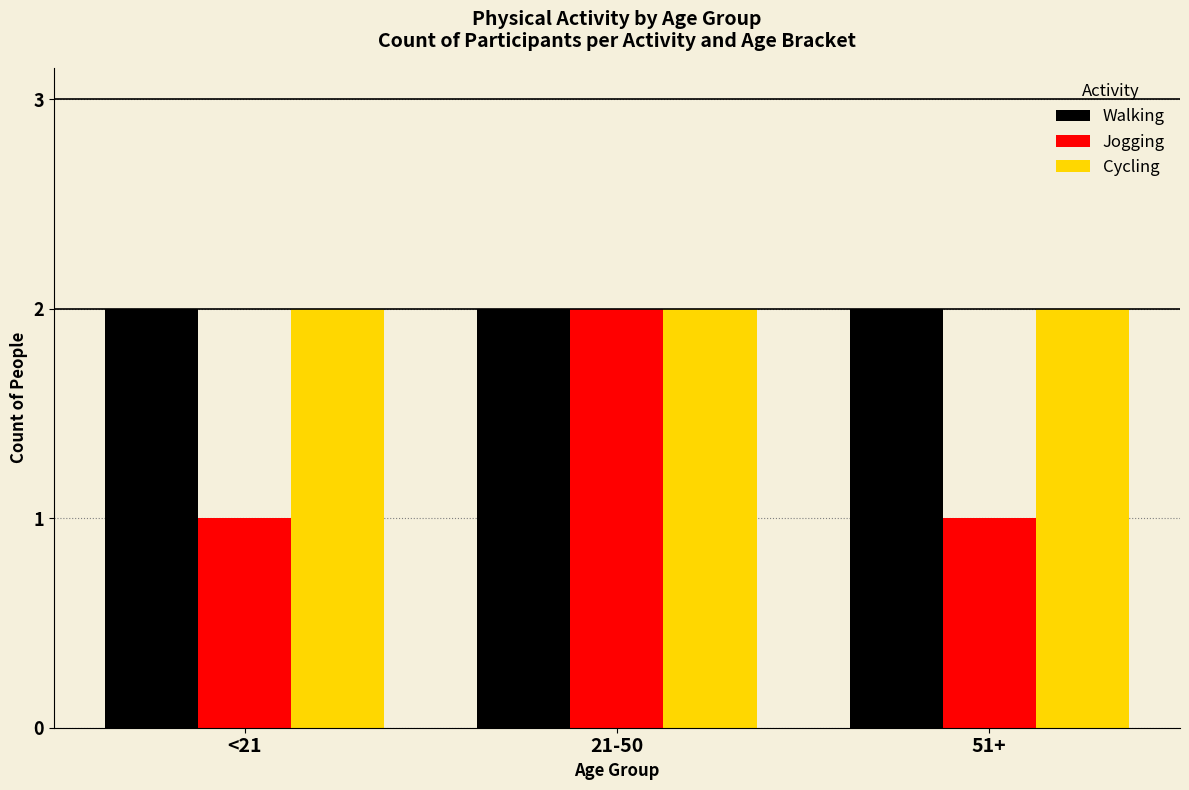

Which series has the widest spread of values?

Jogging